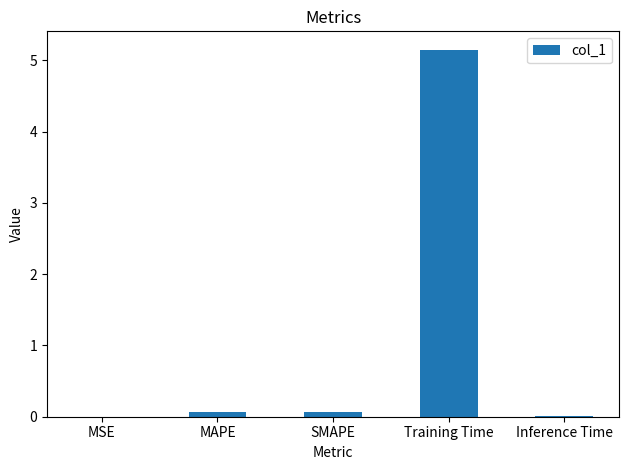

How many categories are shown in the chart?

5